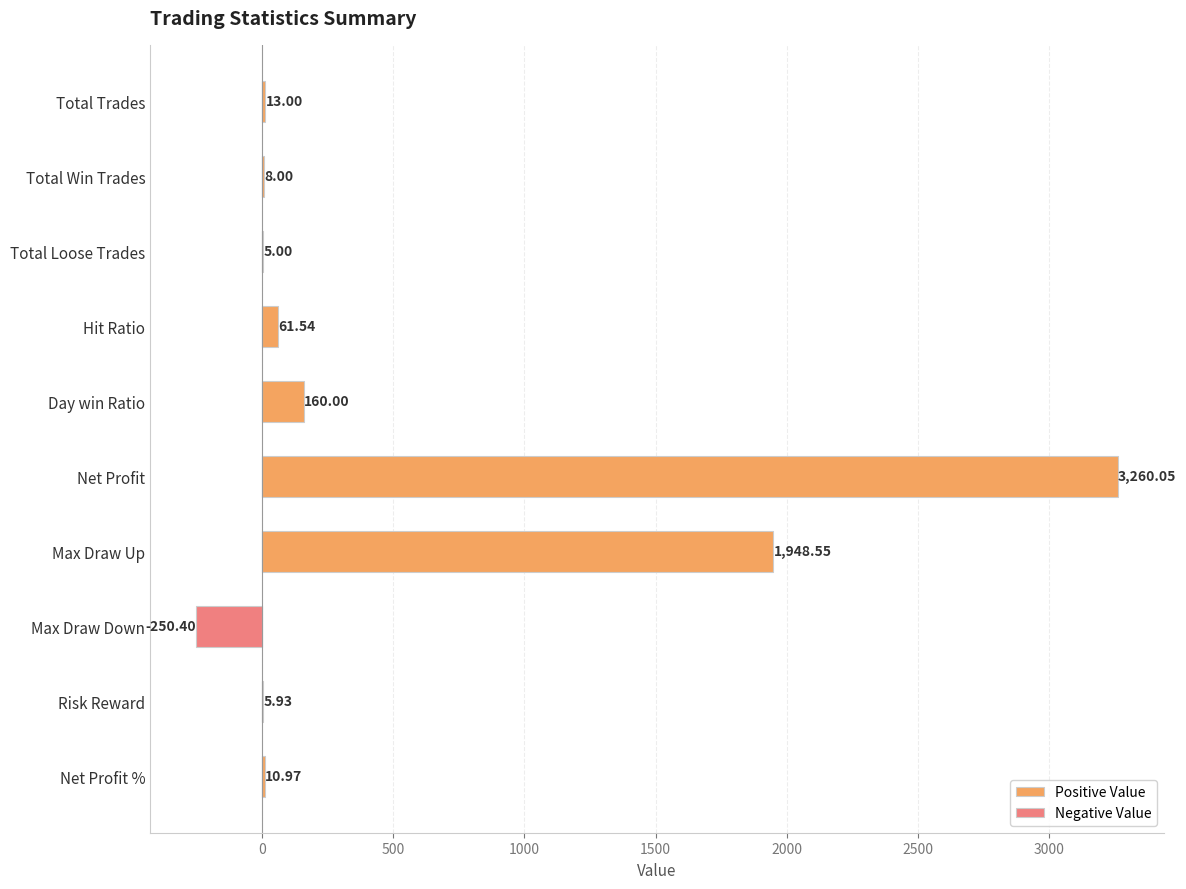

What is the difference between the second highest and minimum values in the Positive Value series?

1948.5